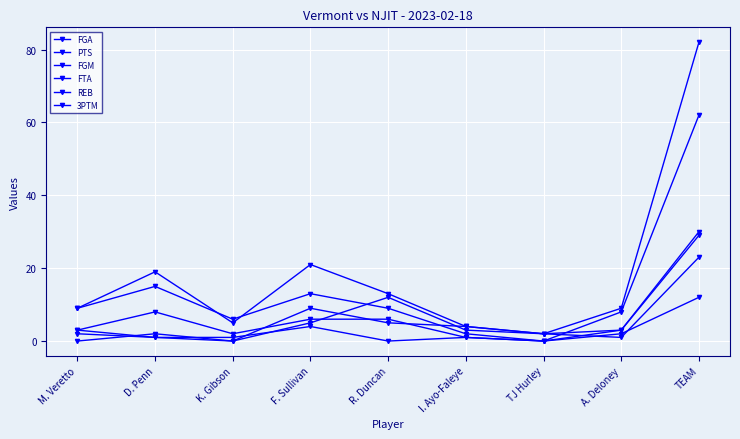

What is the label of the 6th point from the right?

F. Sullivan